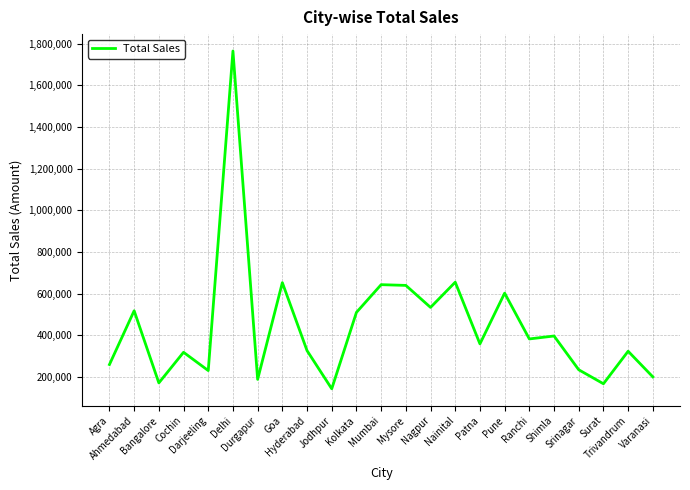

What is the minimum value shown in the chart?

143611